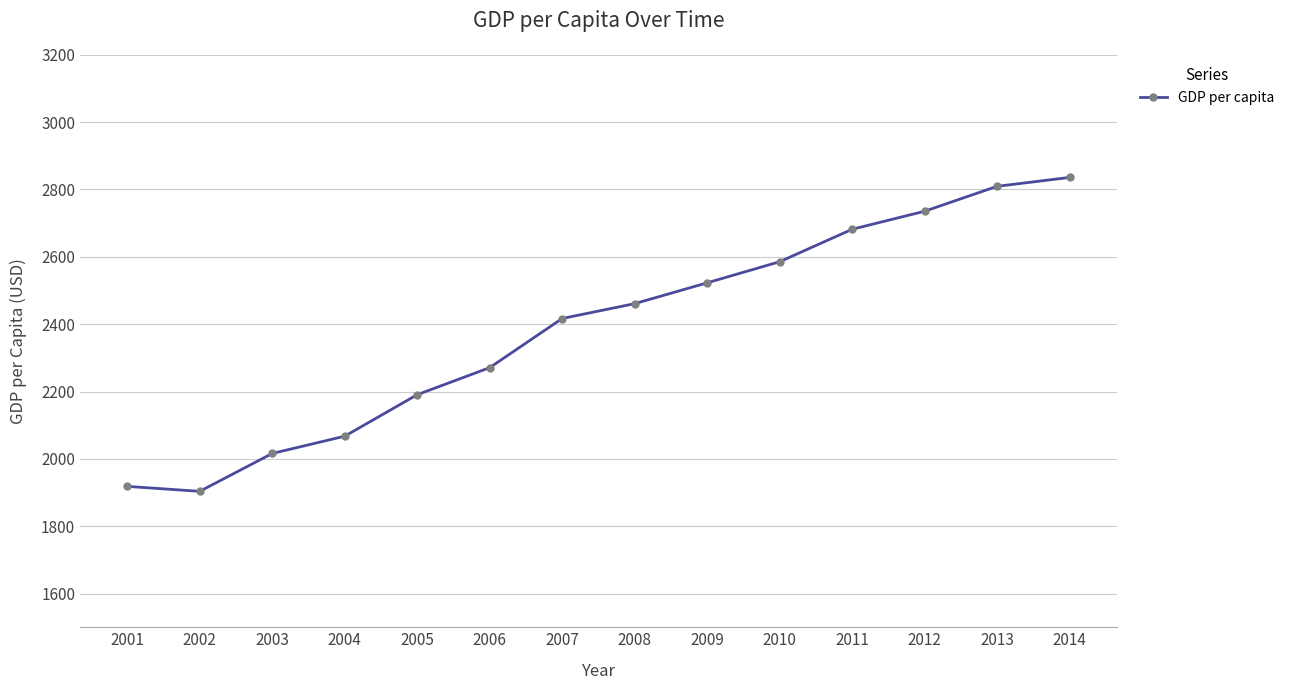

Which has a higher value, 2001 or 2010?

2010